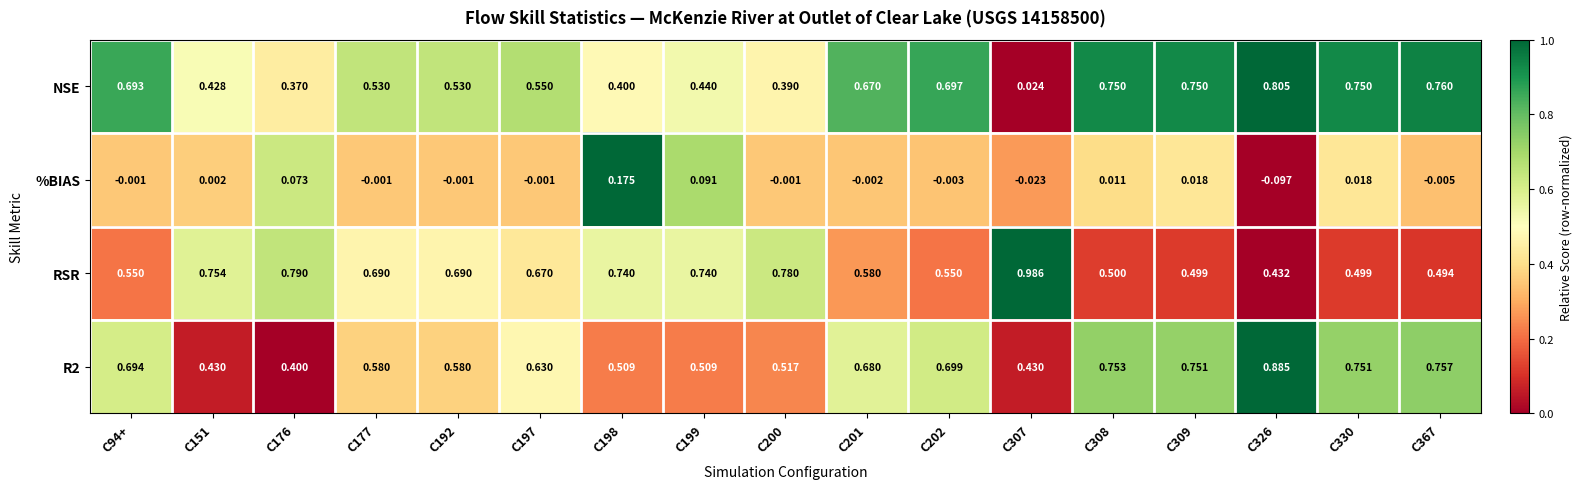

Which series has the widest spread of values?

NSE